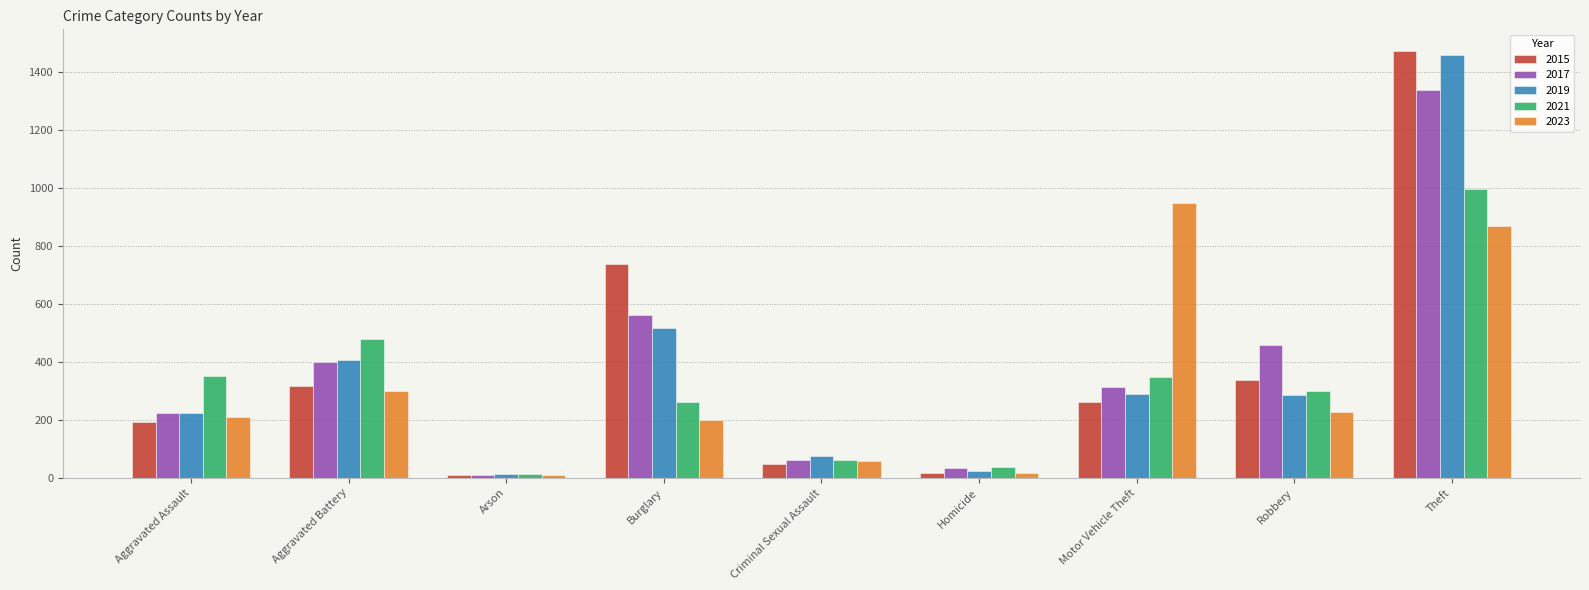

True or false: 2017 has a value of 400 at Aggravated Battery.

True